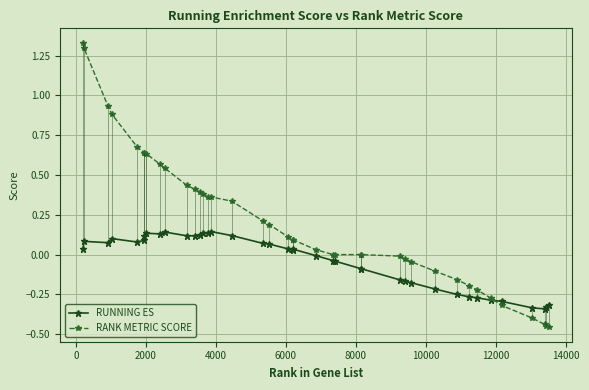

Which series has the widest spread of values?

RANK METRIC SCORE